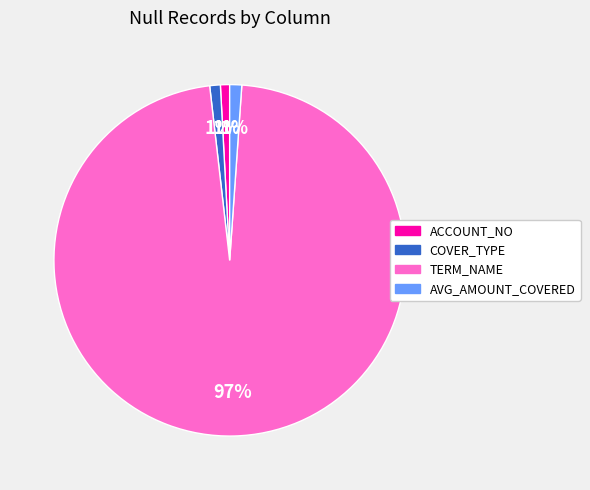

Is it true that COVER_TYPE is 1% of the pie?

True